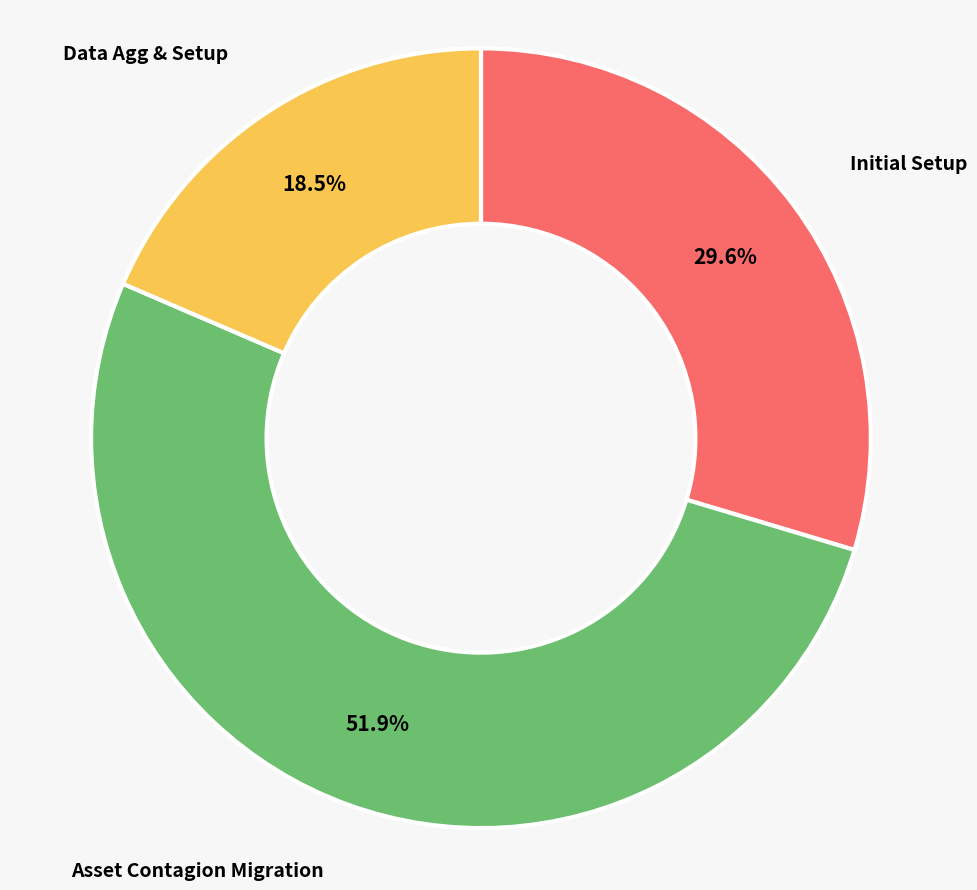

What is the majority slice?

Asset Contagion Migration